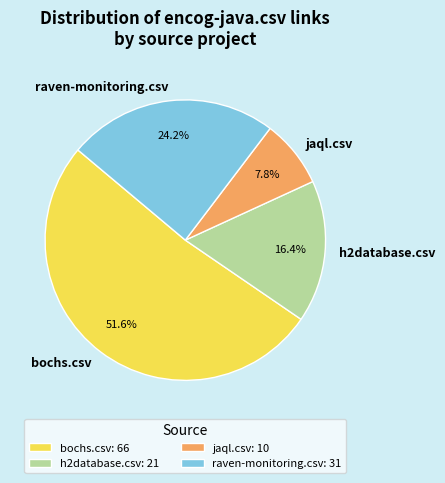

To the nearest percent, what is the difference between the raven-monitoring.csv and bochs.csv slice percentages?

27%